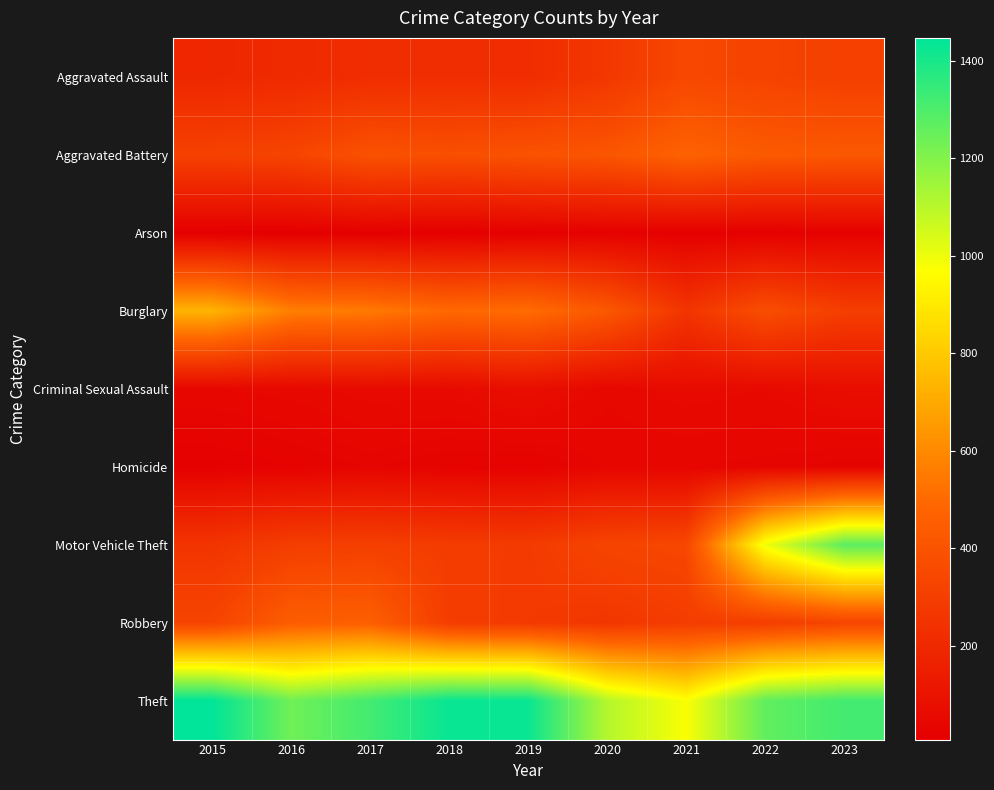

Which has a higher value, 2019 or 2018?

2018